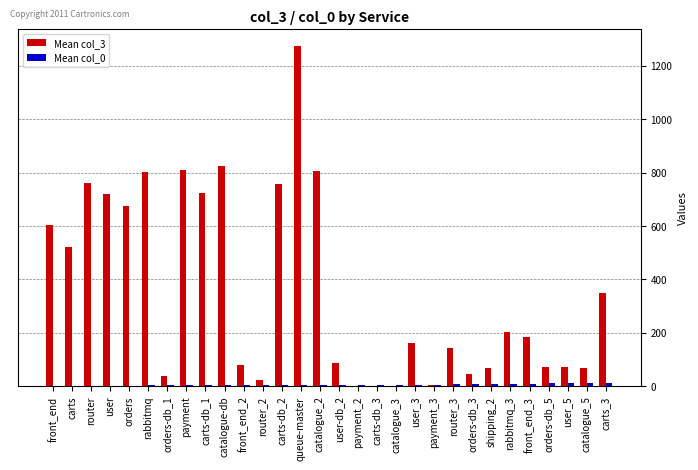

At which category is the sum across all series the highest?

queue-master